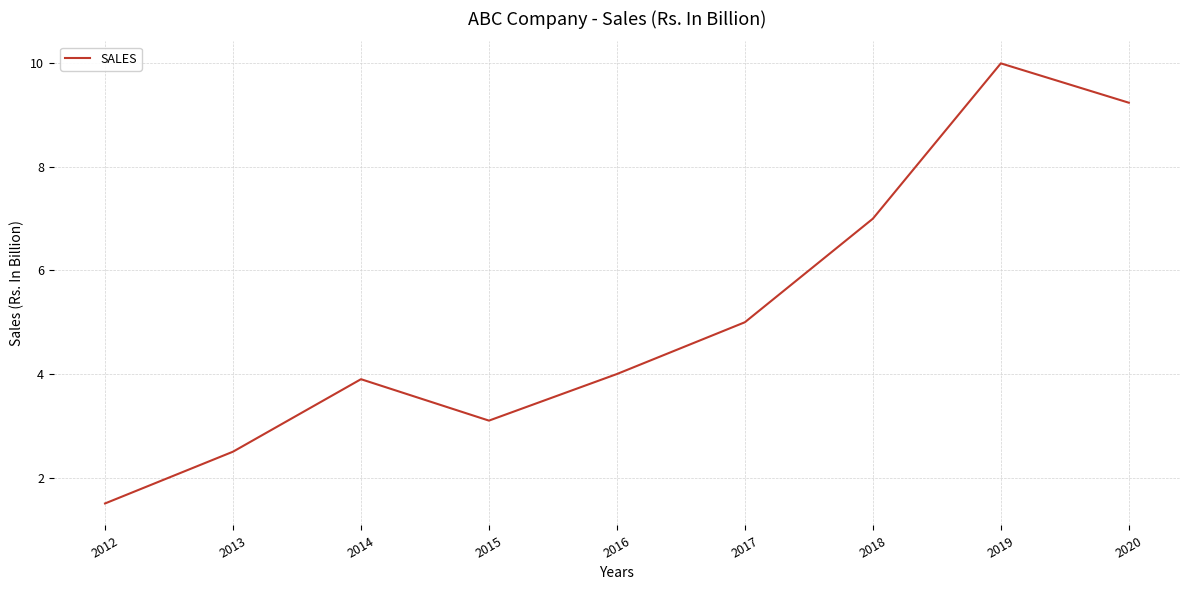

What is the average value?

5.1